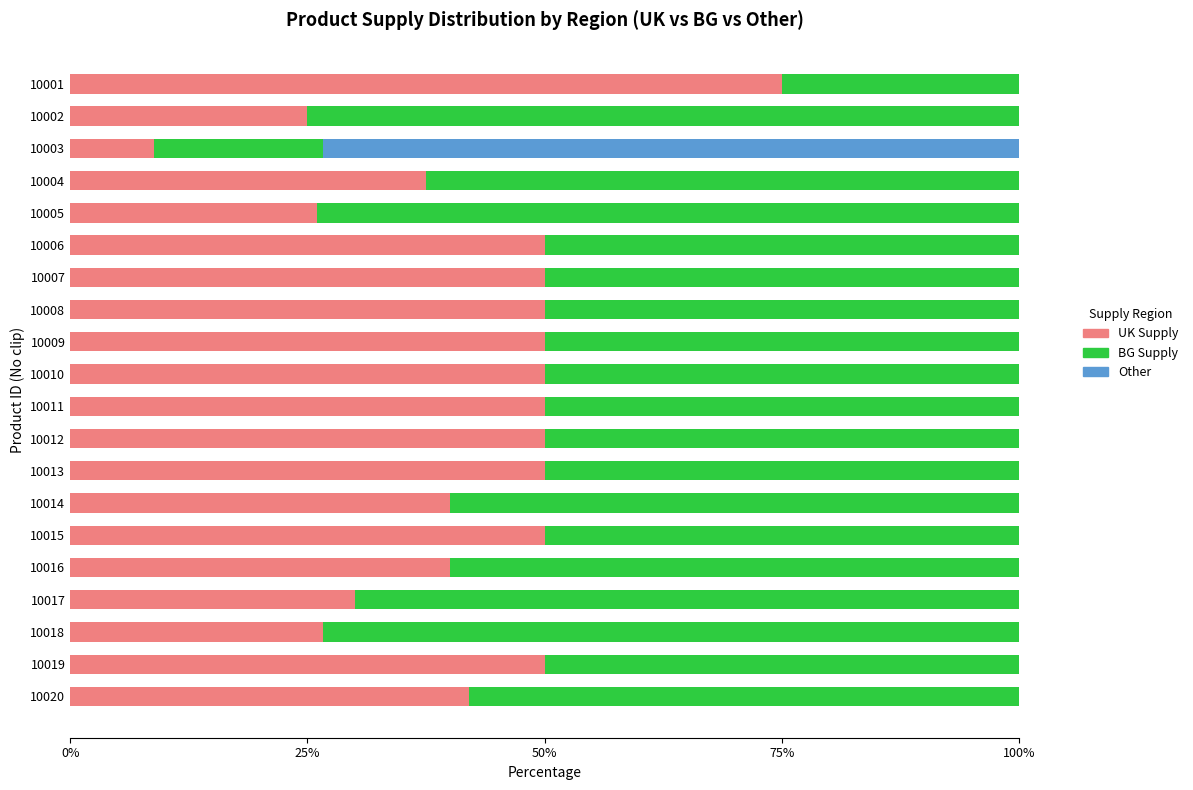

What is the total value across all series at 10011?

100.0